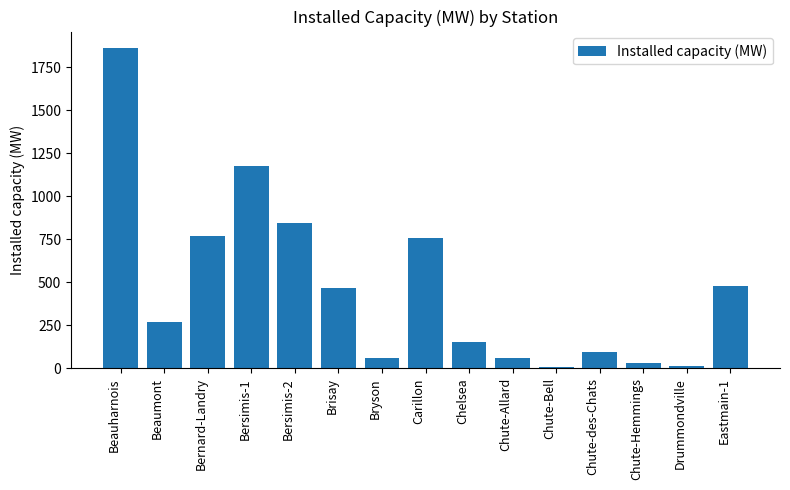

Count the number of categories in the chart.

15